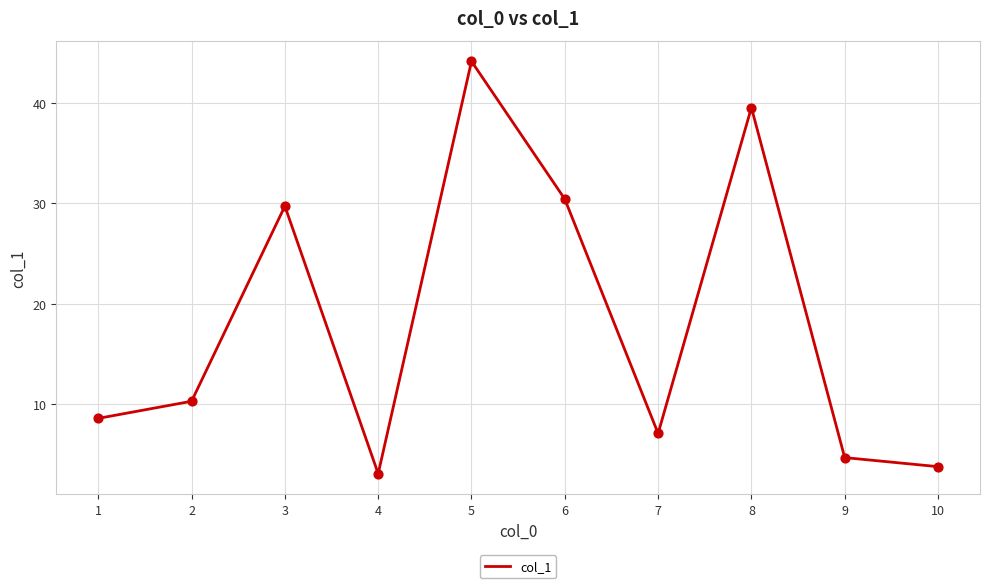

Between 4 and 6, which is larger?

6